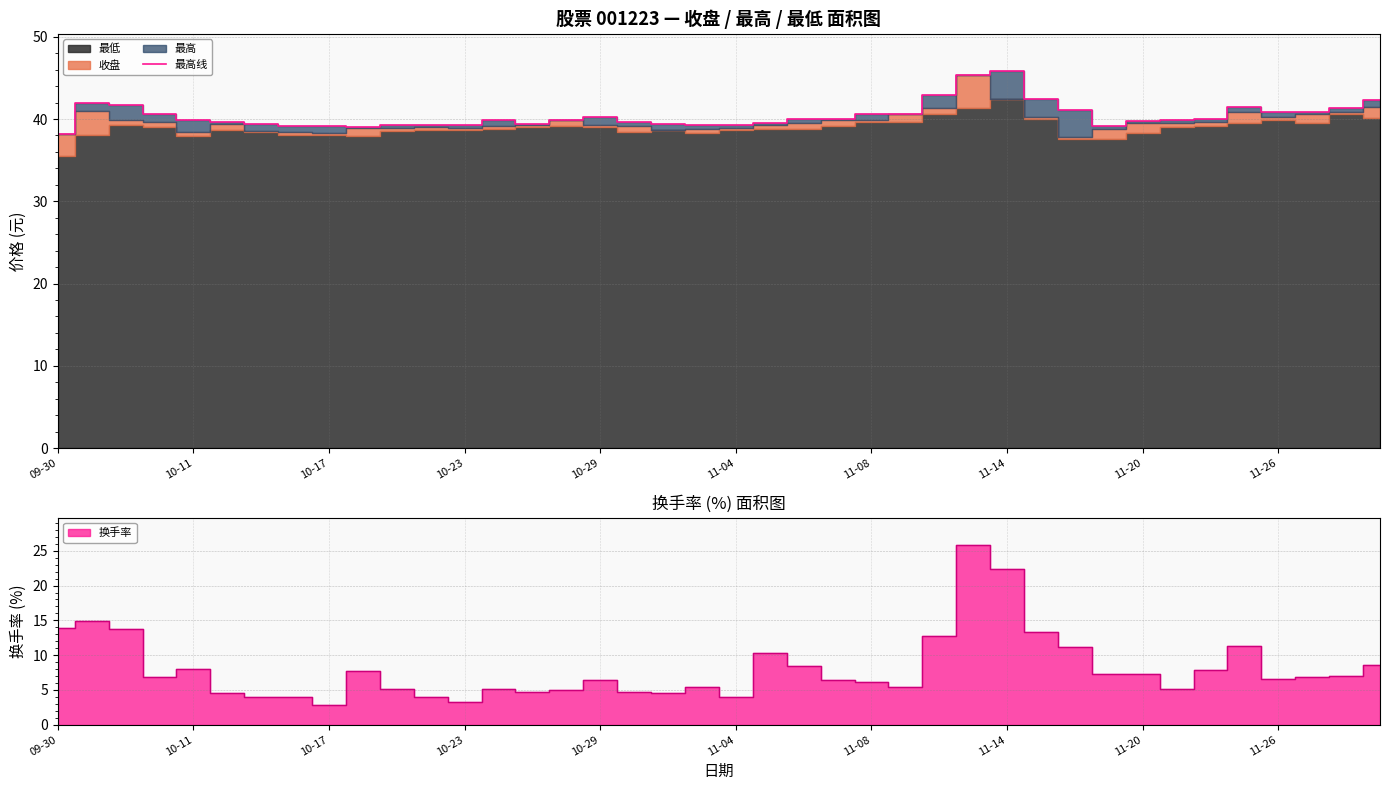

Which label corresponds to the smallest value in the chart?

09-30